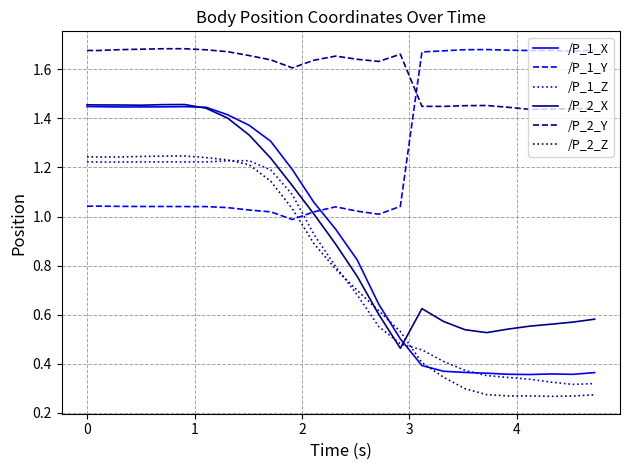

How many lines are shown in the chart?

6